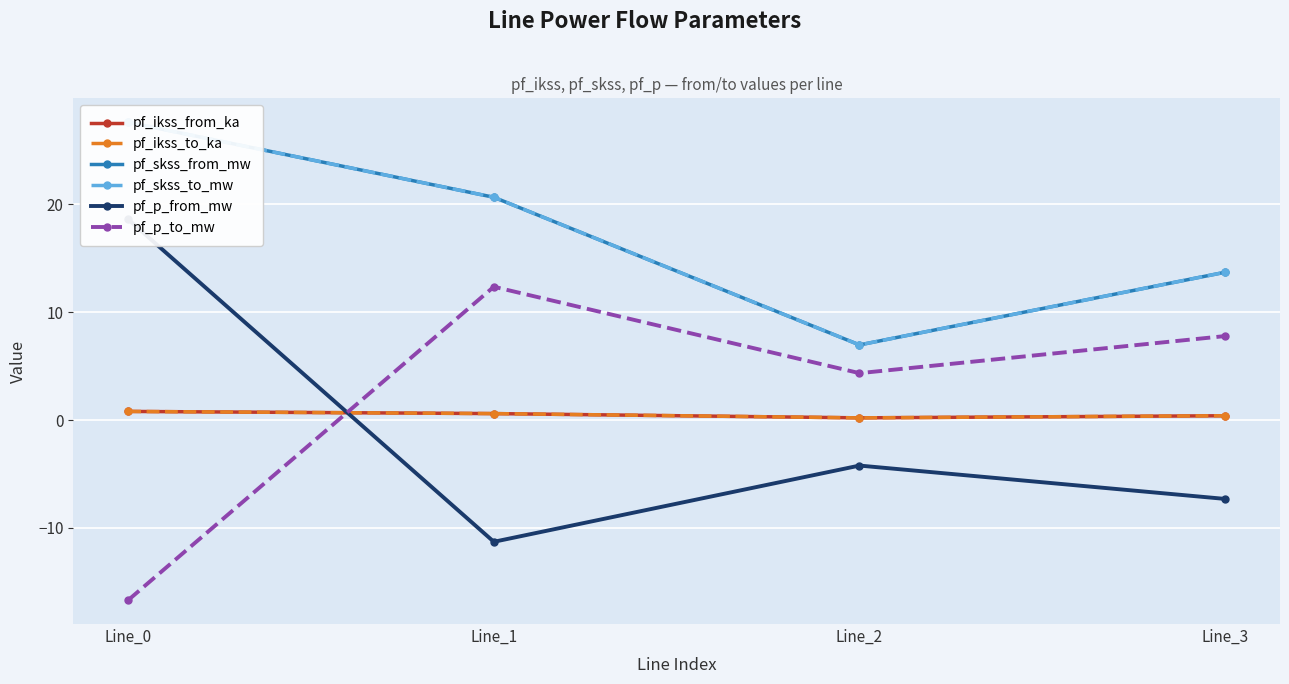

At which label does pf_p_to_mw reach its peak?

Line_1